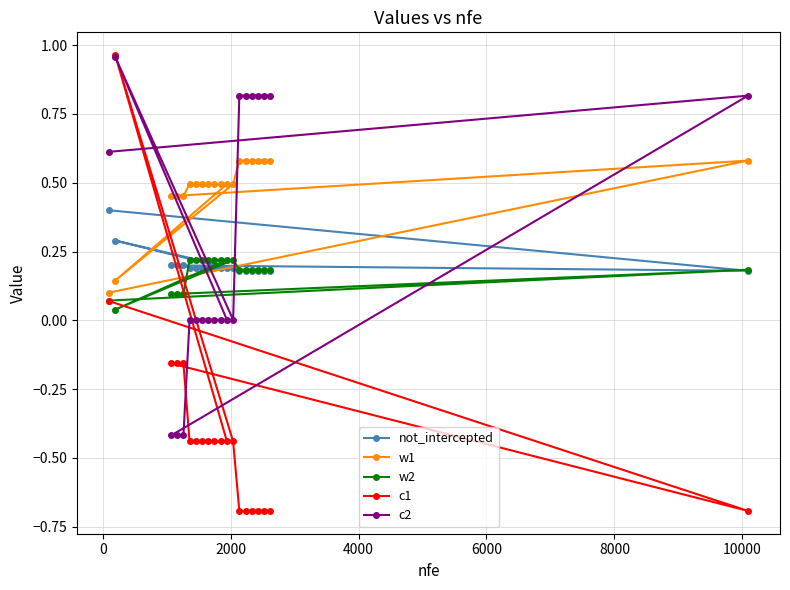

Which series has the largest total across all categories?

w1